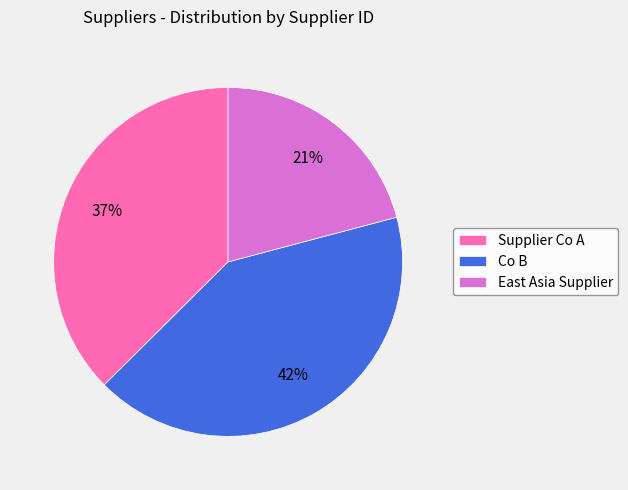

True or false: East Asia Supplier accounts for 21% of the total.

True